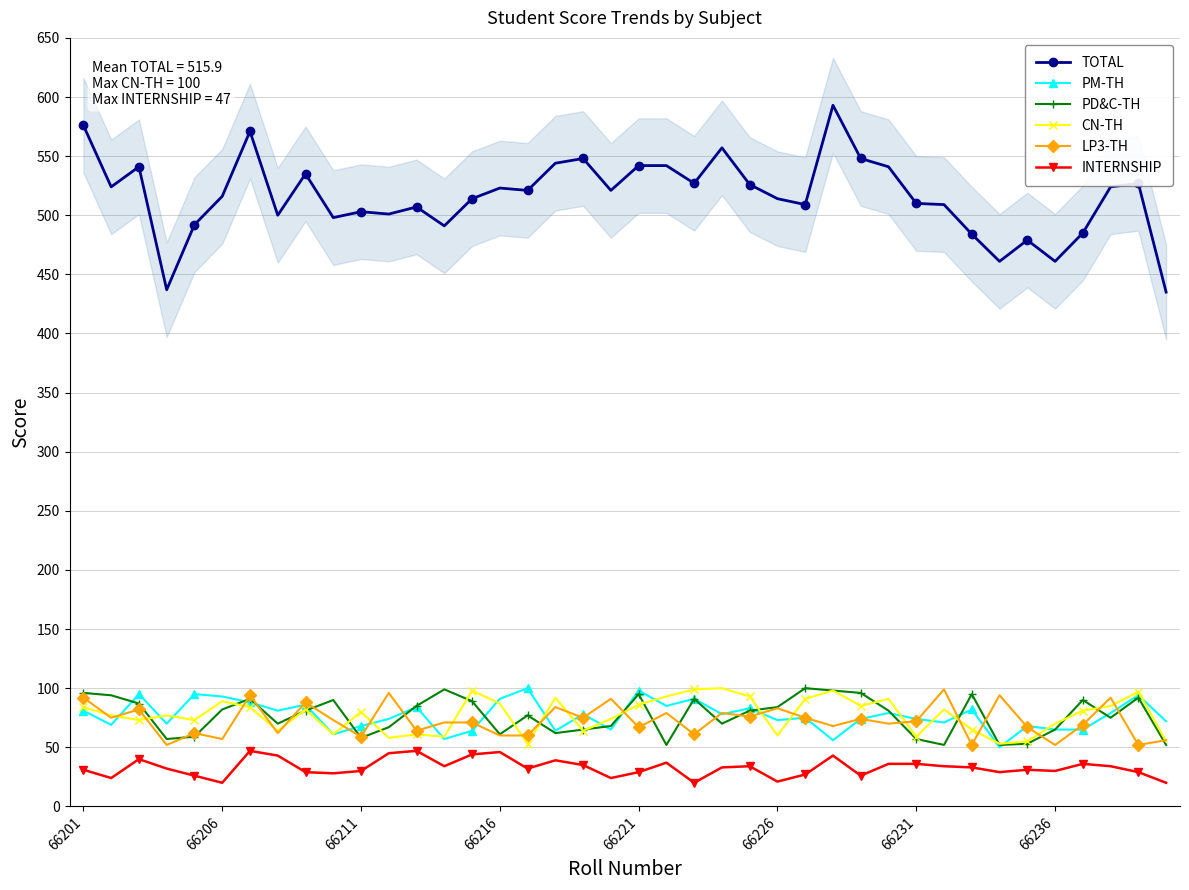

What is the difference between the second highest and minimum values in the TOTAL series?

141